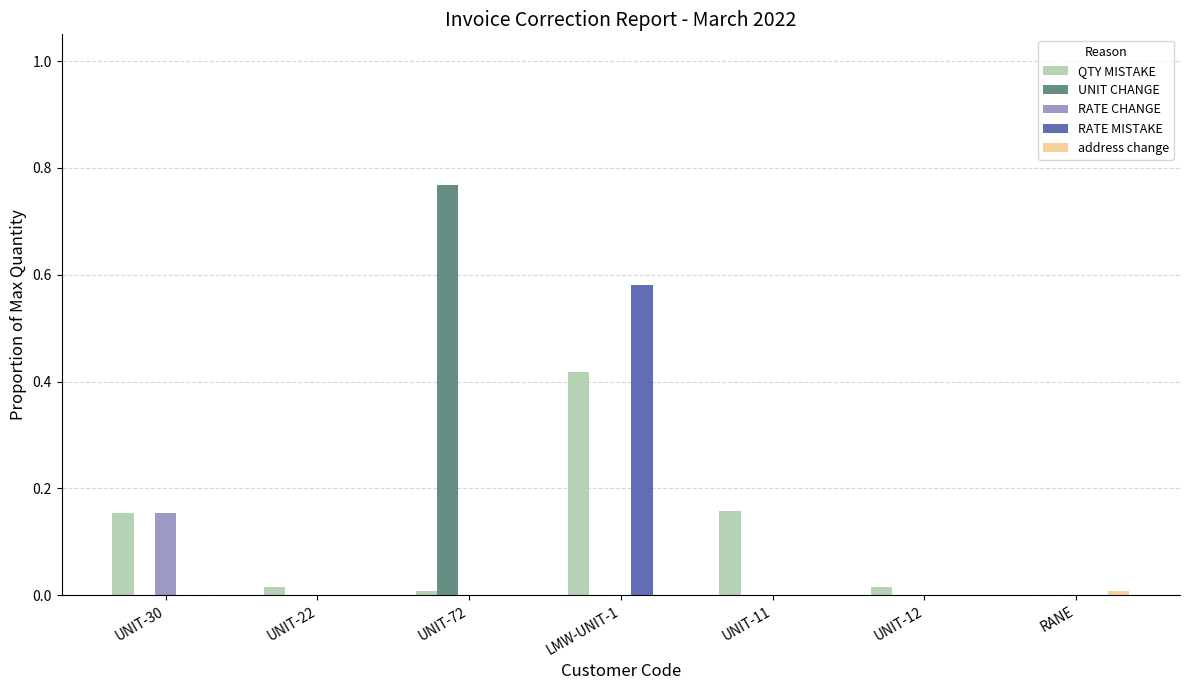

The value of QTY MISTAKE at UNIT-22 is 0.0. True or false?

True